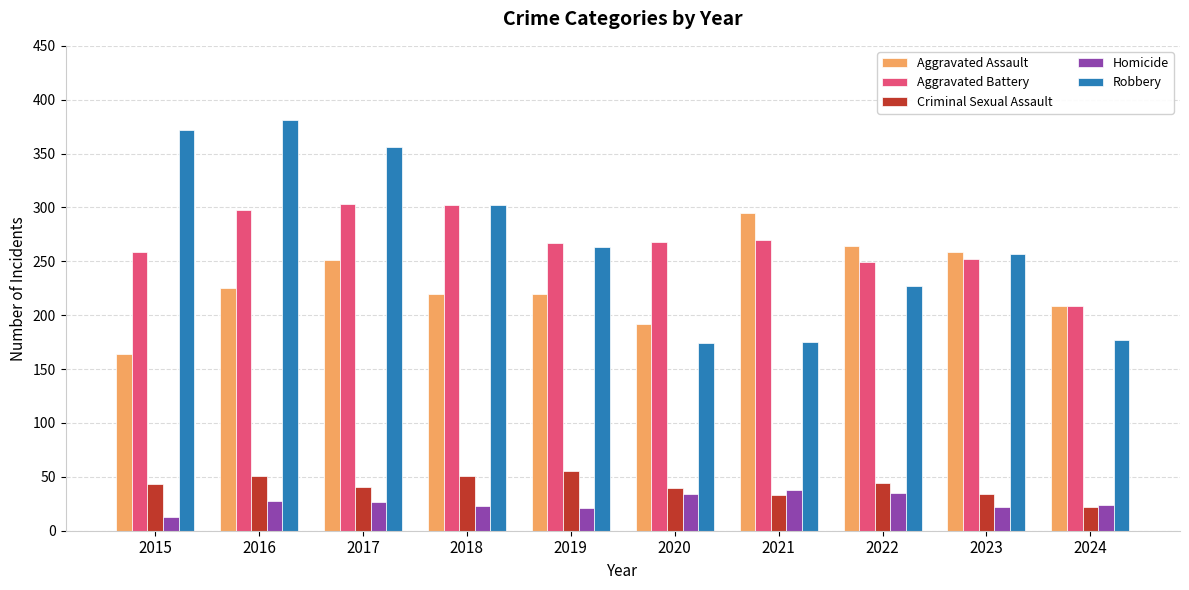

At how many categories does at least one series exceed 186?

10